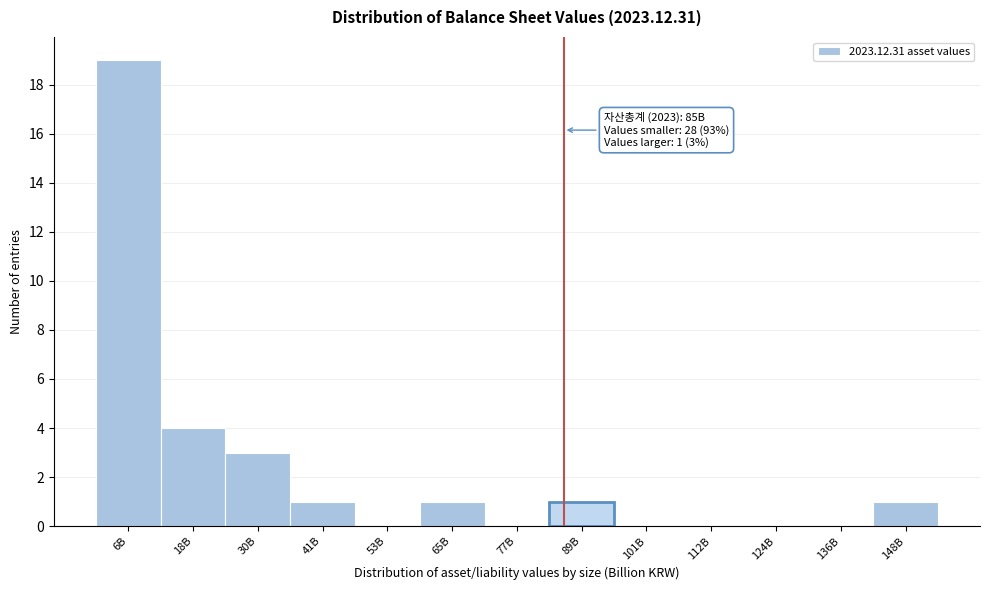

Reading left to right, transcribe all the data shown in this chart.

6B=19	18B=4	30B=3	41B=1	53B=0	65B=1	77B=0	89B=1	101B=0	112B=0	124B=0	136B=0	148B=1